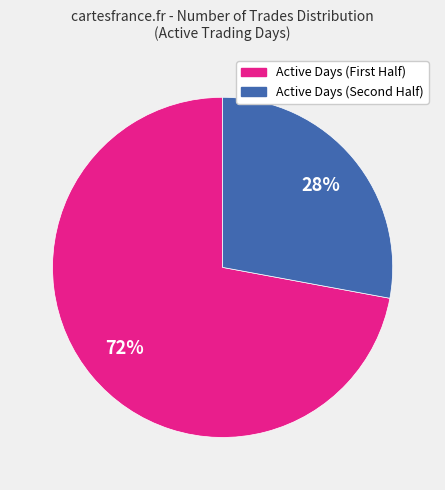

Rank the categories by value from lowest to highest.

Active Days (Second Half), Active Days (First Half)